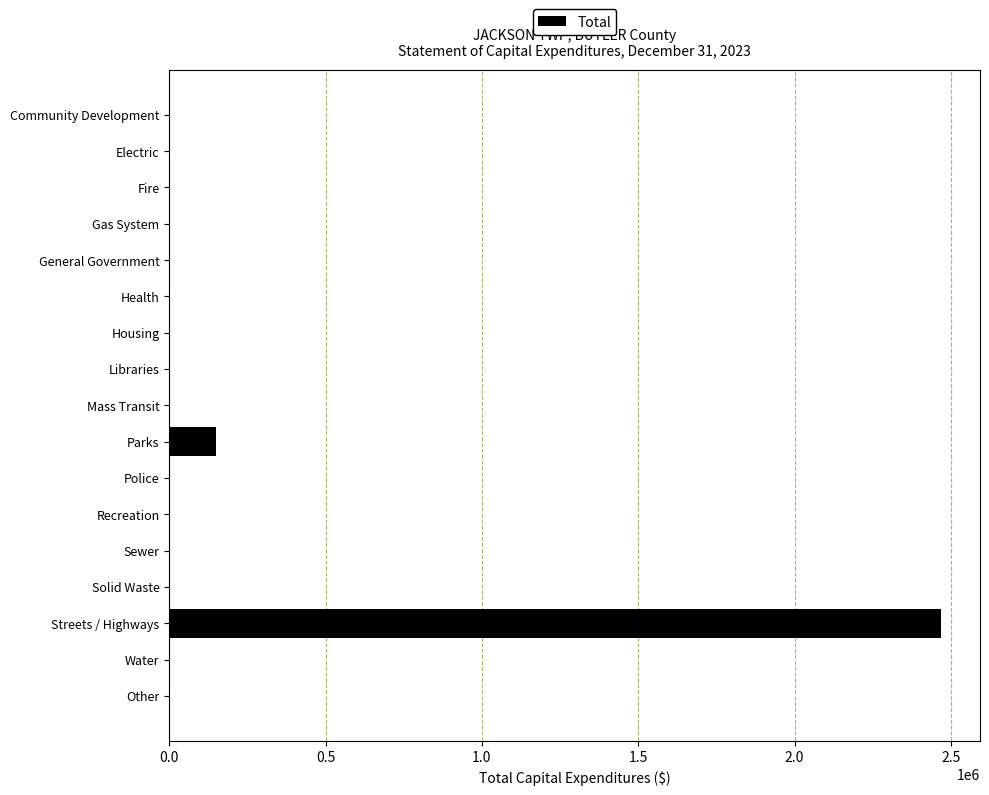

The value at Parks is 150983. True or false?

True